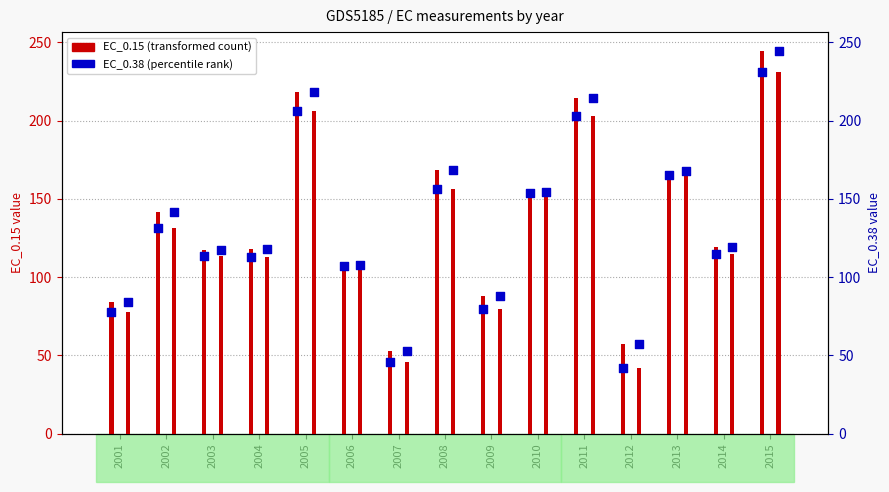

At which category is the sum across all series the highest?

2015